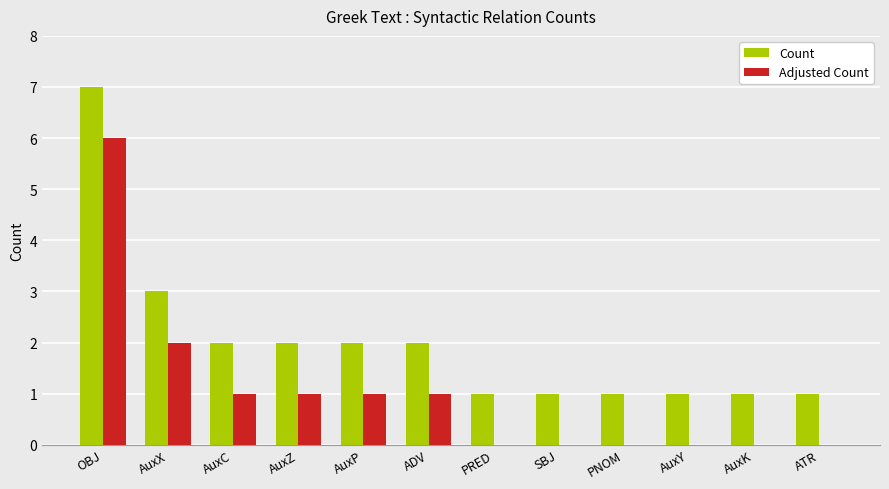

What is the maximum value for Adjusted Count?

6